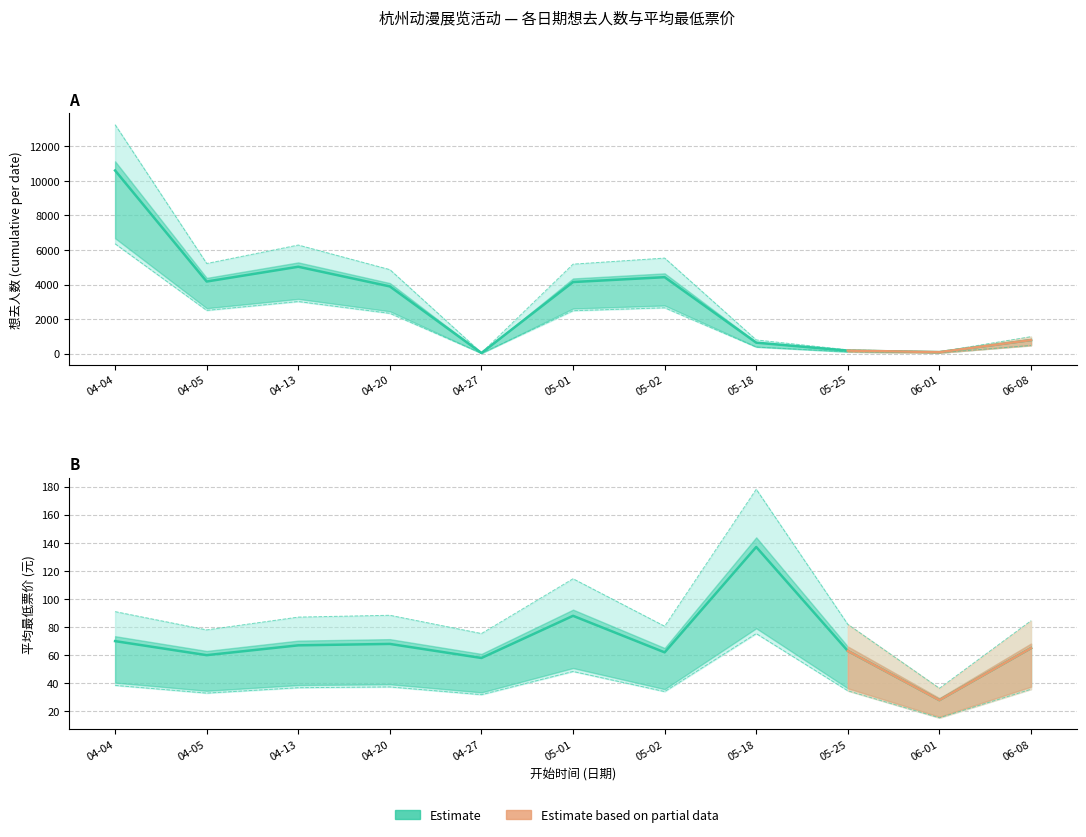

Which series ends up on top after the final intersection of 最低票价_mean and 想去人数?

想去人数